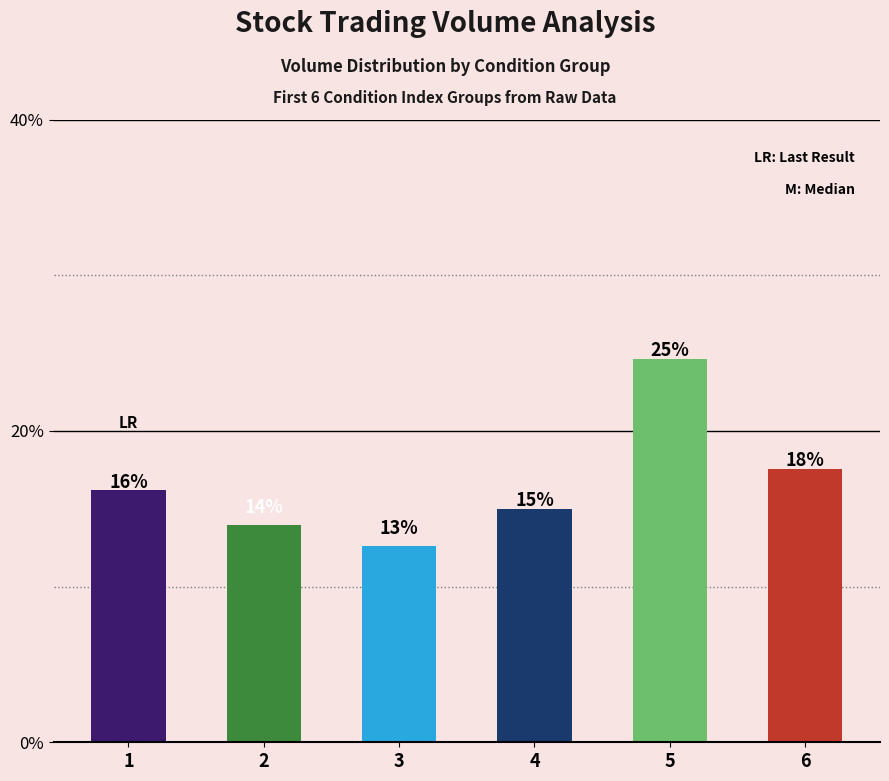

Which has a higher value, 1 or 4?

1